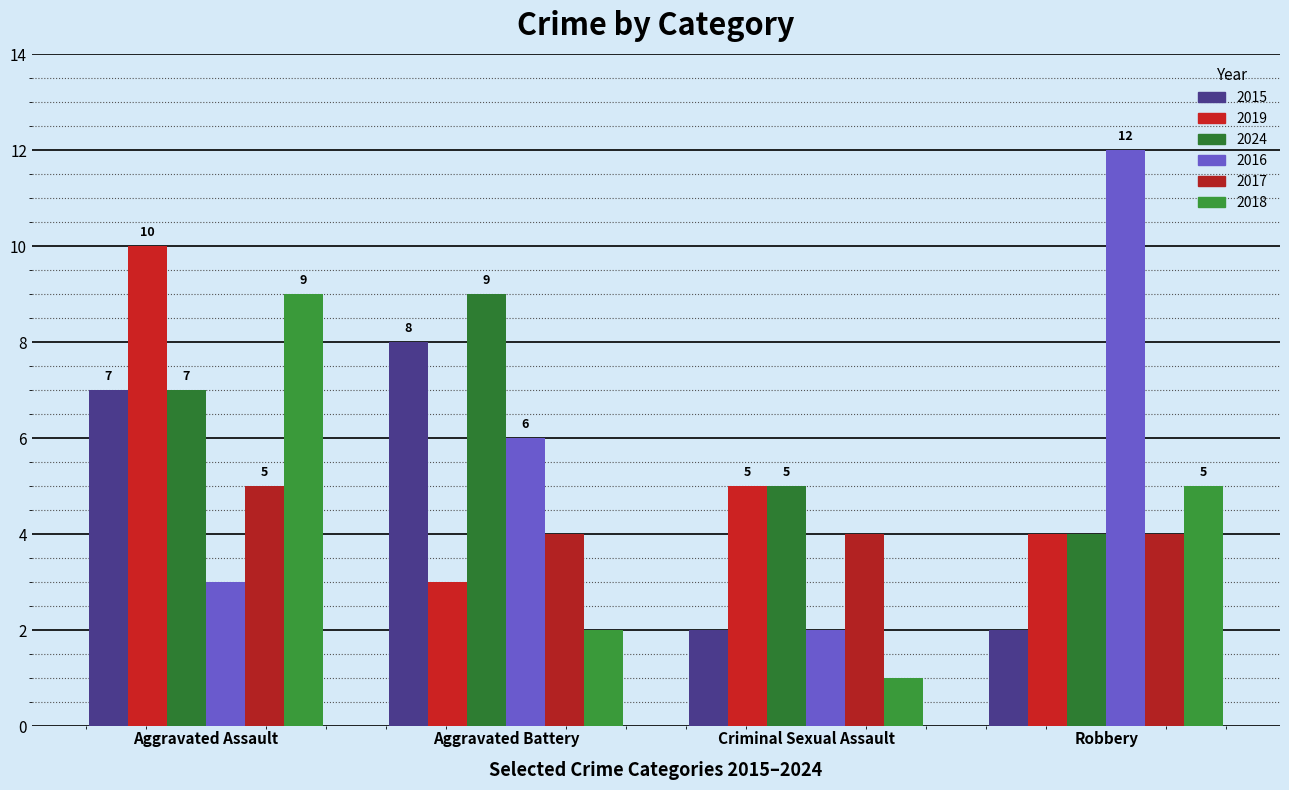

Reading left to right, what are all the values shown in this chart?

2015: Aggravated Assault=7	Aggravated Battery=8	Criminal Sexual Assault=2	Robbery=2
2019: Aggravated Assault=10	Aggravated Battery=3	Criminal Sexual Assault=5	Robbery=4
2024: Aggravated Assault=7	Aggravated Battery=9	Criminal Sexual Assault=5	Robbery=4
2016: Aggravated Assault=3	Aggravated Battery=6	Criminal Sexual Assault=2	Robbery=12
2017: Aggravated Assault=5	Aggravated Battery=4	Criminal Sexual Assault=4	Robbery=4
2018: Aggravated Assault=9	Aggravated Battery=2	Criminal Sexual Assault=1	Robbery=5